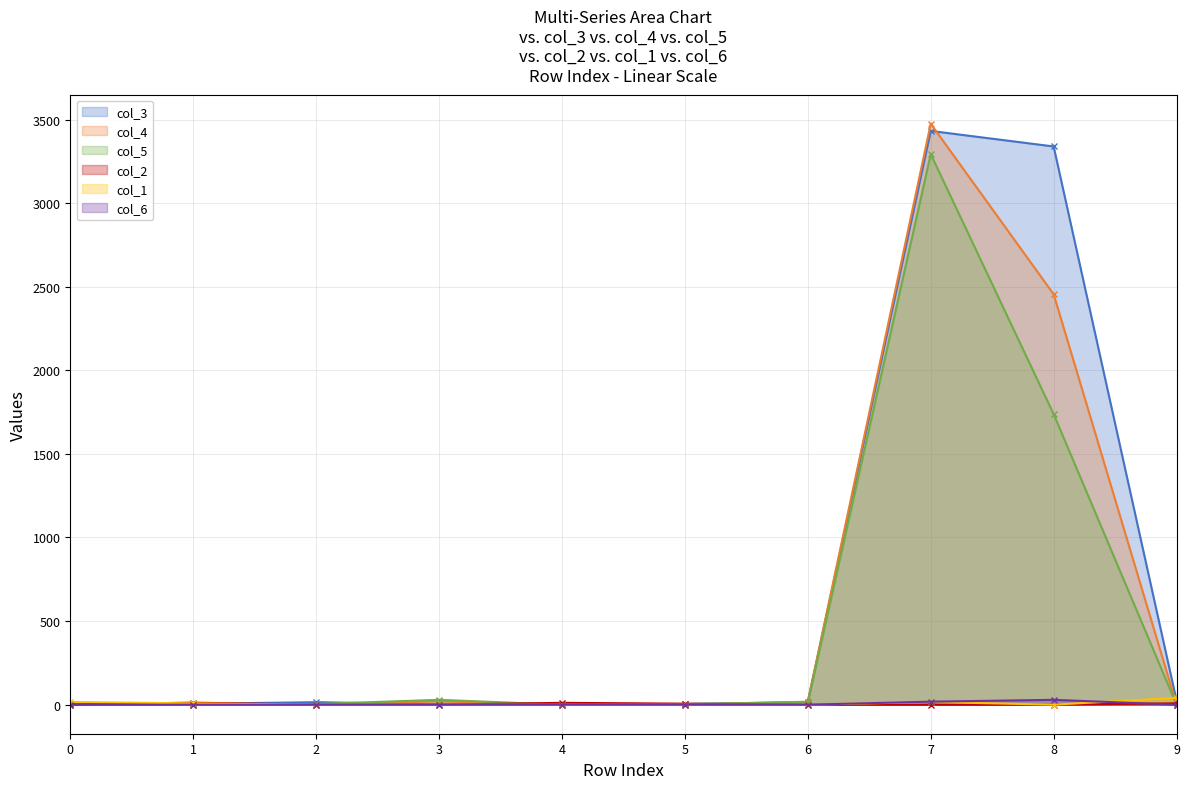

At 9, list the series in order from smallest to largest.

col_4, col_5, col_6, col_2, col_3, col_1